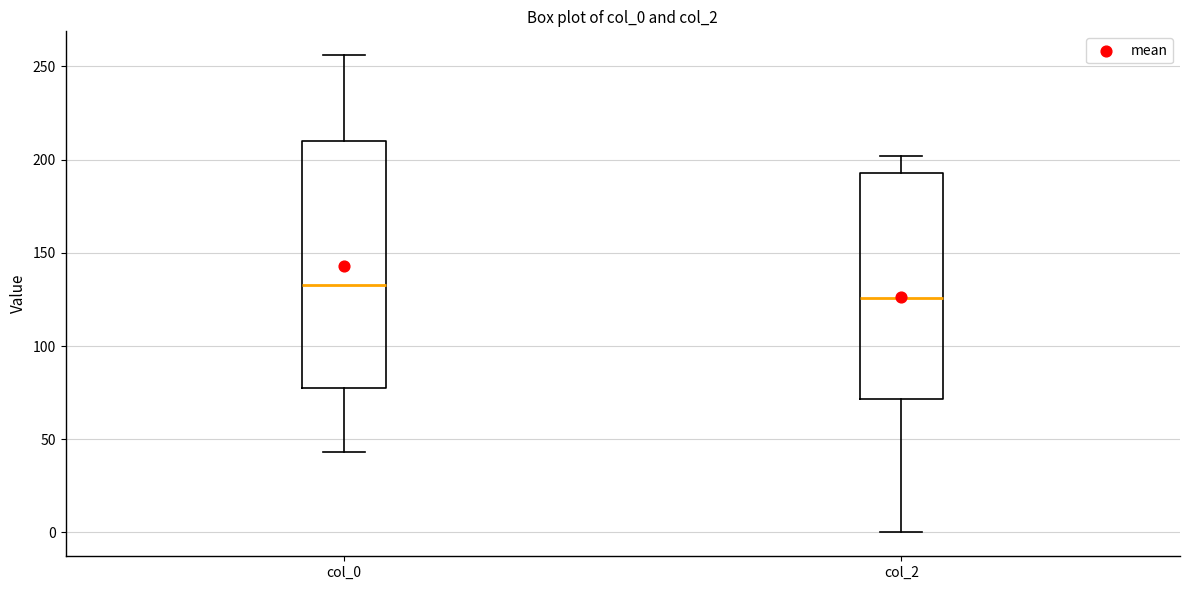

Reading left to right, transcribe this box plot: for each box, give where its median line is, the range the box spans, and where its two whiskers end, as read against the y-axis. The values are not printed on the chart, so give them approximately, as read against the axis.

col_0: median 135, box 80 to 210, whiskers 45 to 255
col_2: median 125, box 70 to 195, whiskers 0 to 200